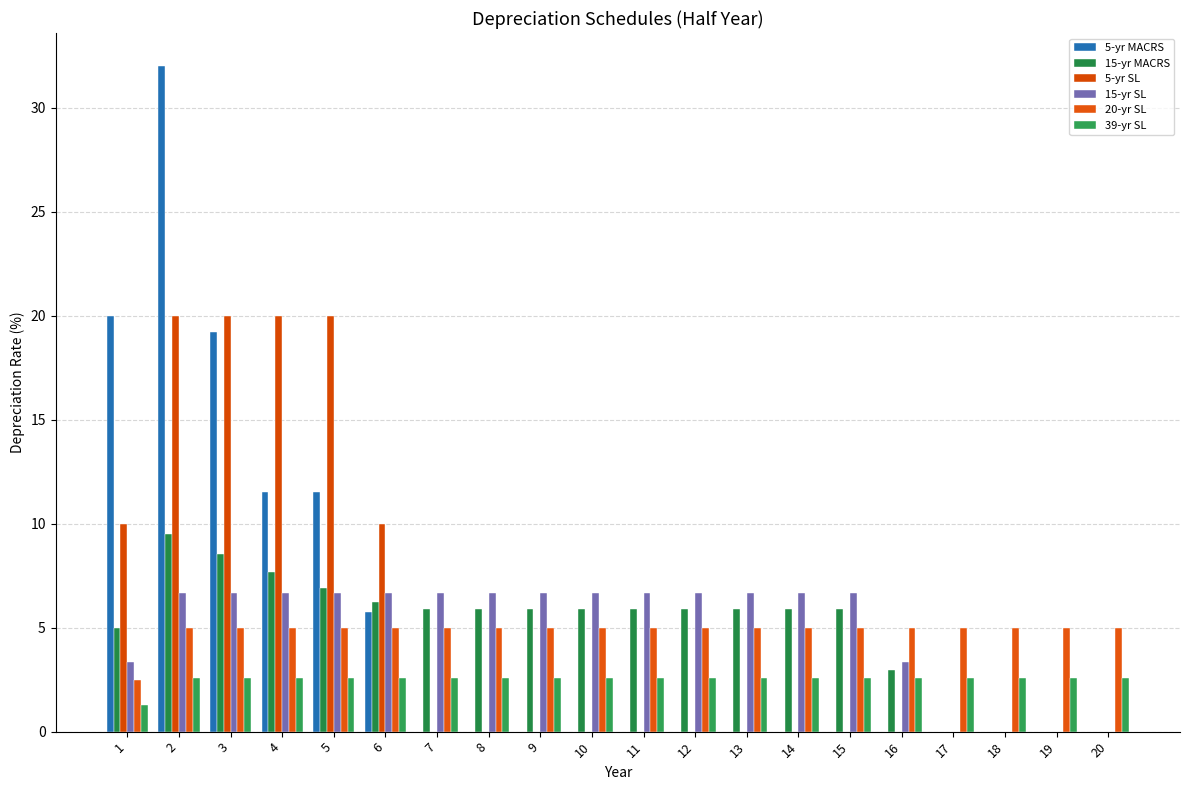

What is the sum of the 15-yr MACRS values at 2 and 19?

9.5